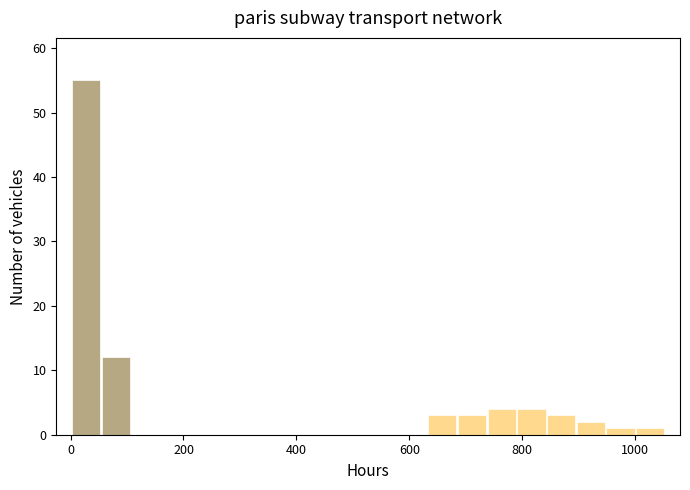

Read against the x-axis, roughly where is the centre of the tallest bar?

20